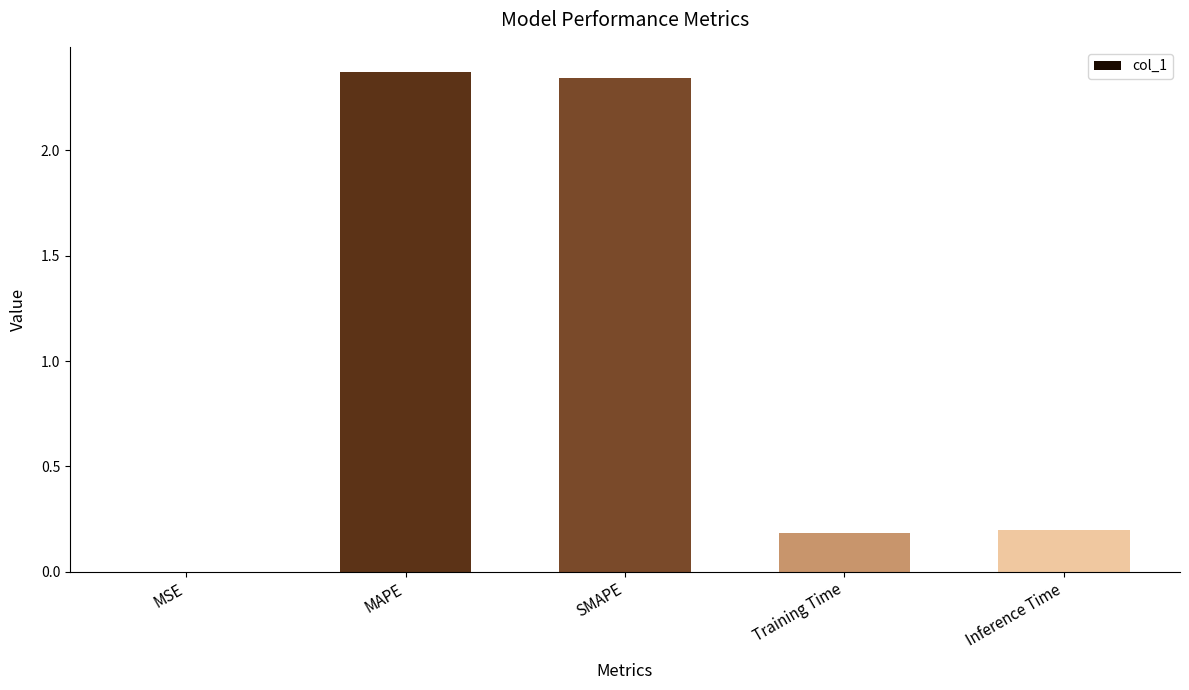

Is it true that the value at Training Time is 0.3?

False